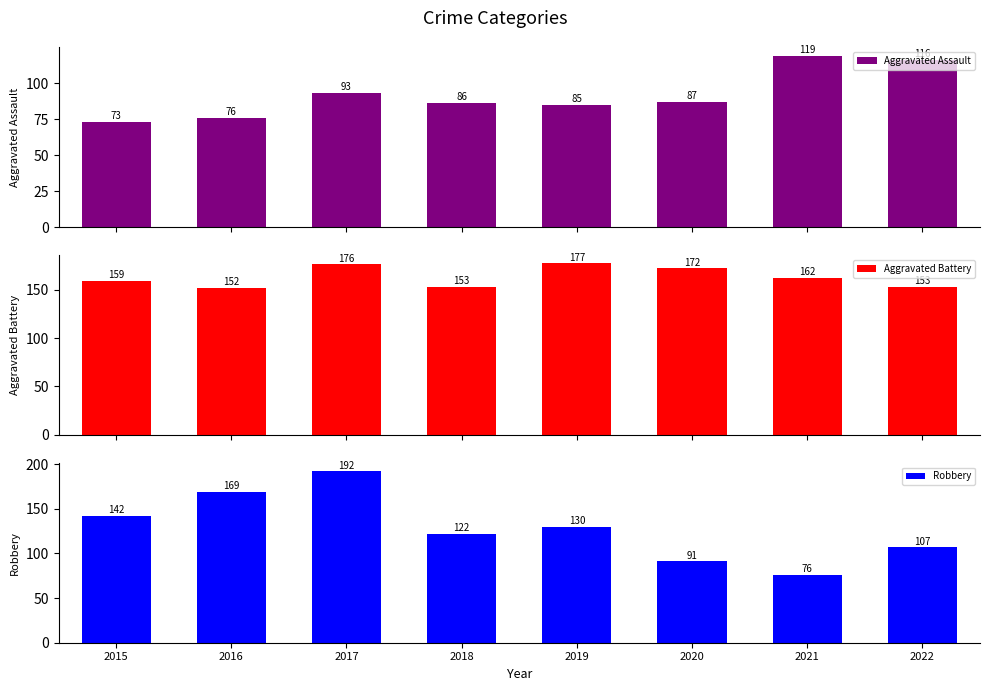

Read the Robbery value at 2022, to the nearest 5.

105